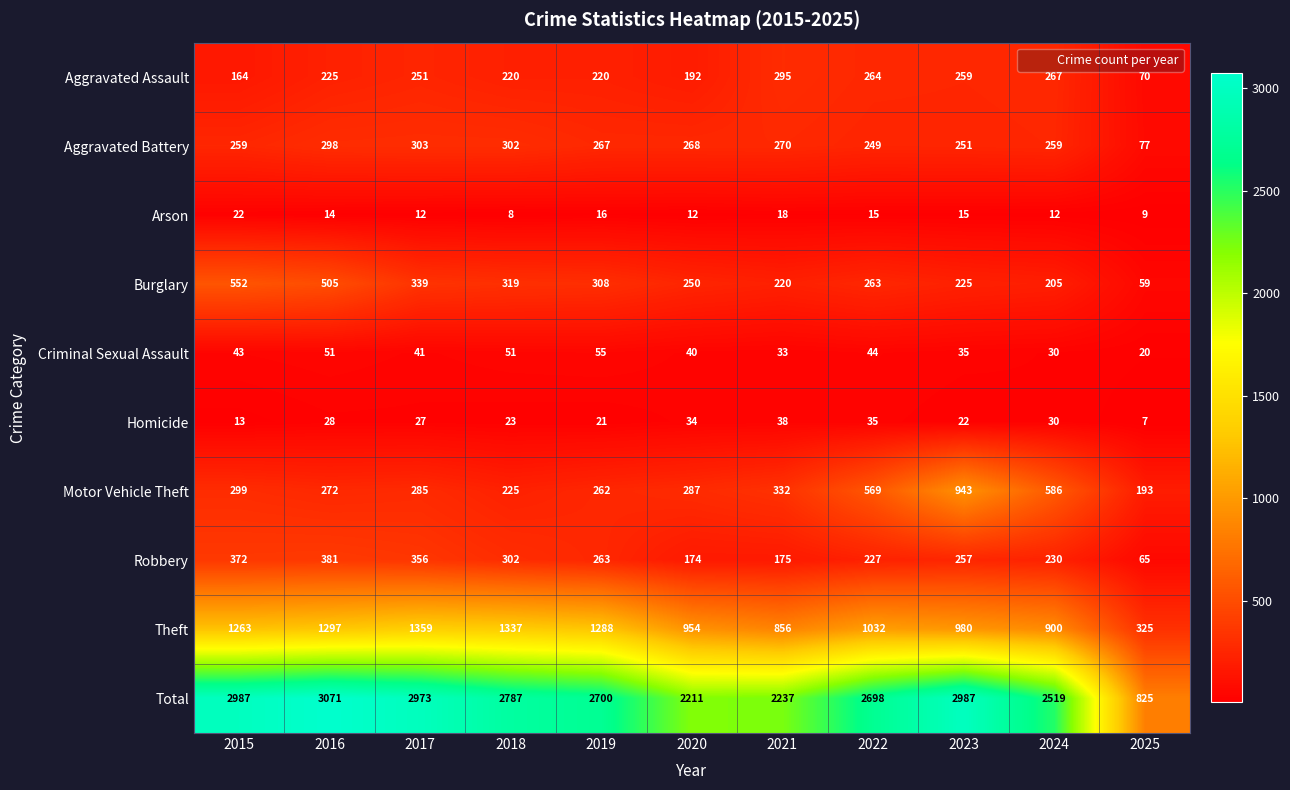

What is the minimum value for Criminal Sexual Assault?

20